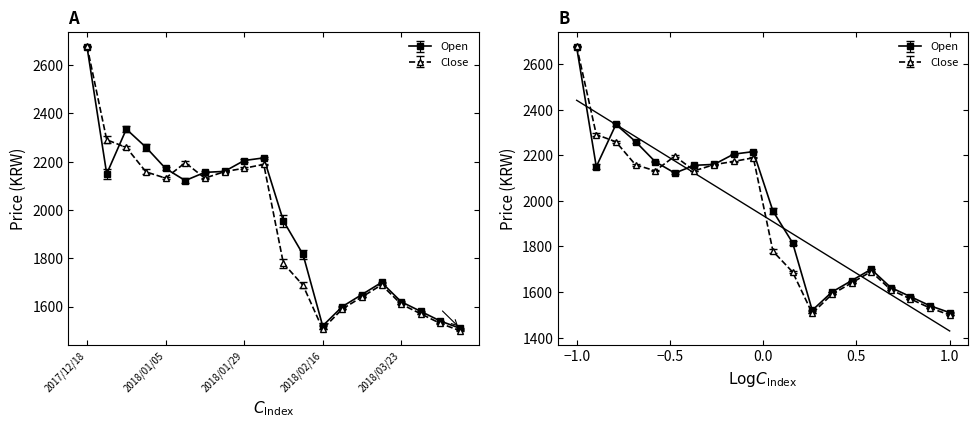

In Open, how many points are lower than both neighbors (excluding endpoints)?

3